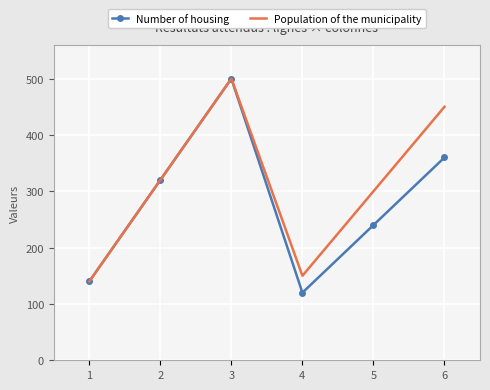

What is the highest value of the Population of the municipality series?

500